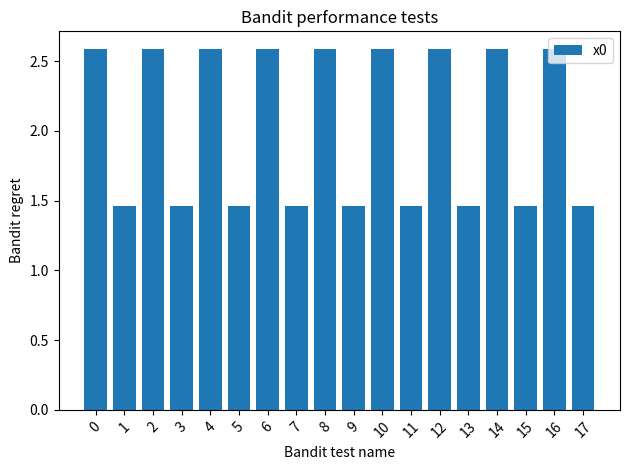

What is the maximum value shown in the chart?

2.6